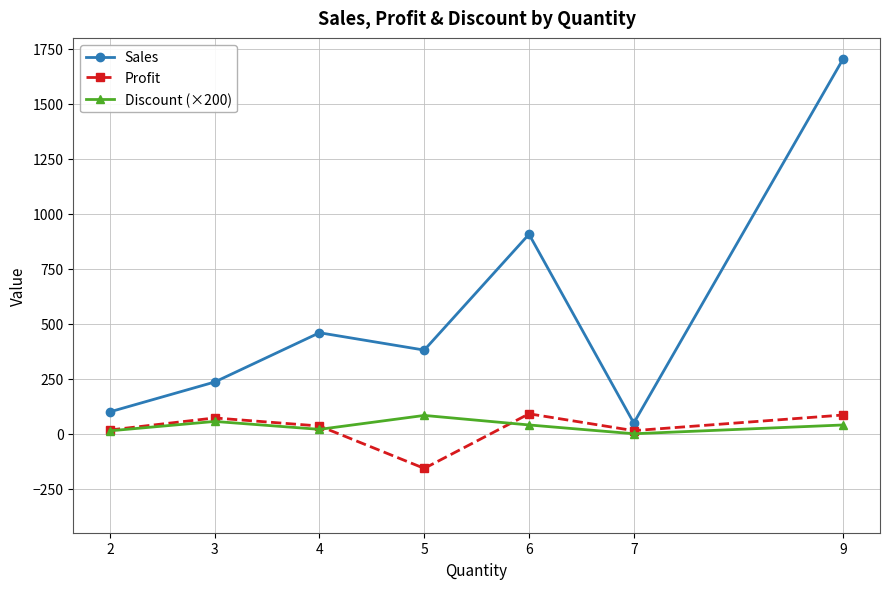

Rank the categories by Sales value from lowest to highest.

7, 2, 3, 5, 4, 6, 9